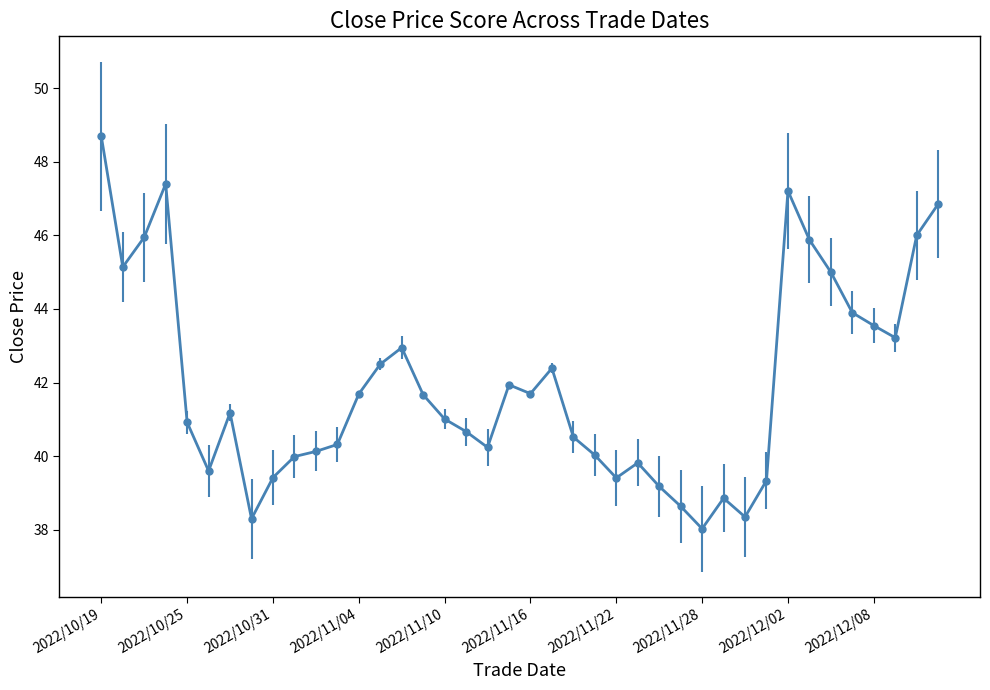

How many points are lower than both their immediate neighbors (excluding endpoints)?

9